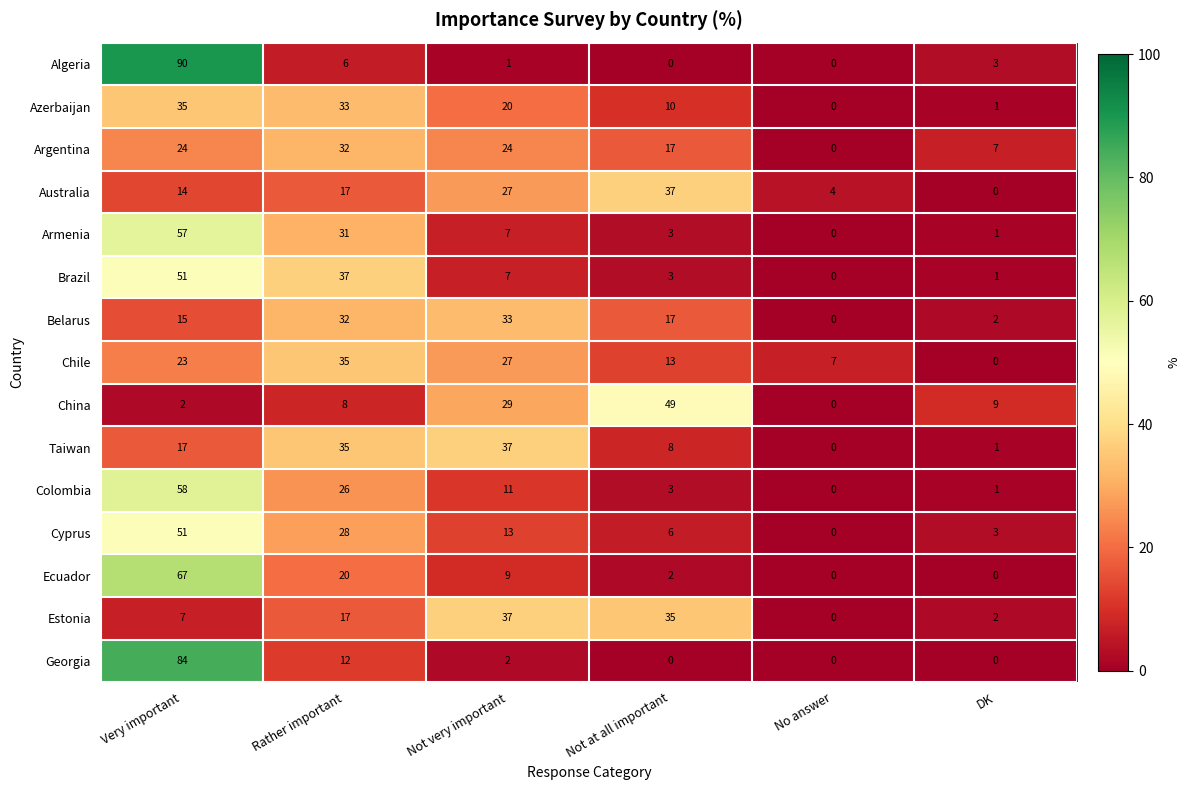

What is the spread (max minus min) of values at Not very important?

36